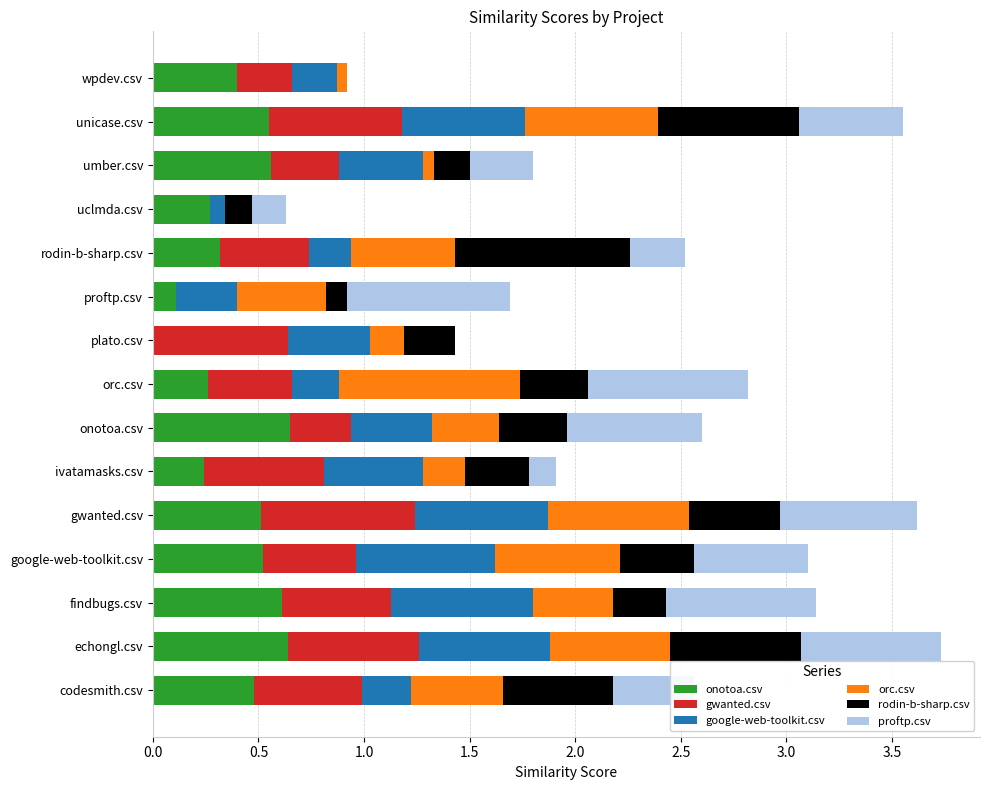

What is the sum of all onotoa.csv values?

6.1